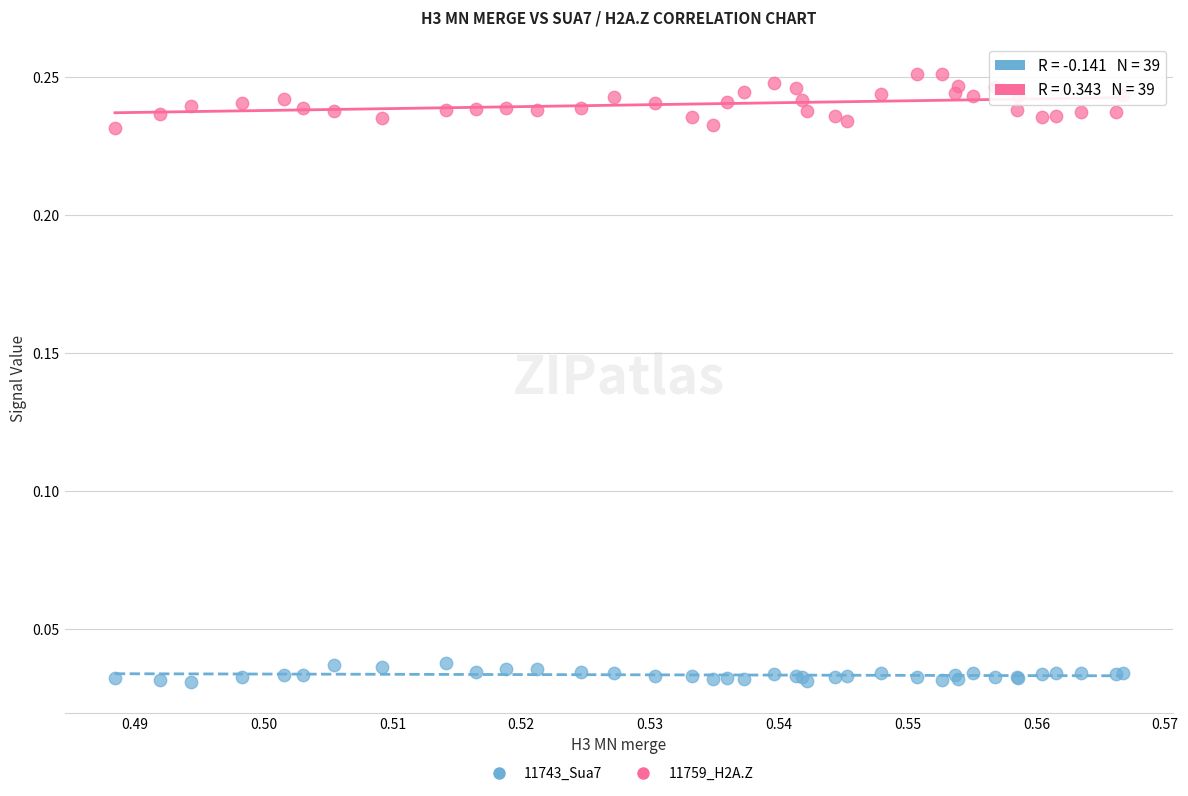

Which series reaches the minimum Y coordinate?

11743_Sua7